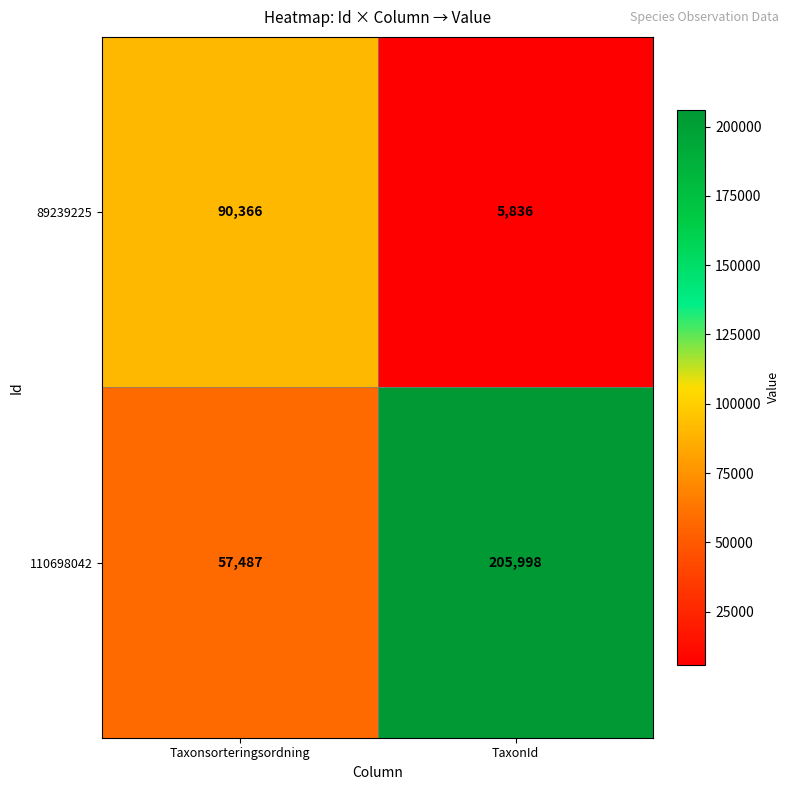

Is the value of 110698042 at TaxonId greater than the value of 89239225 at TaxonId?

Yes